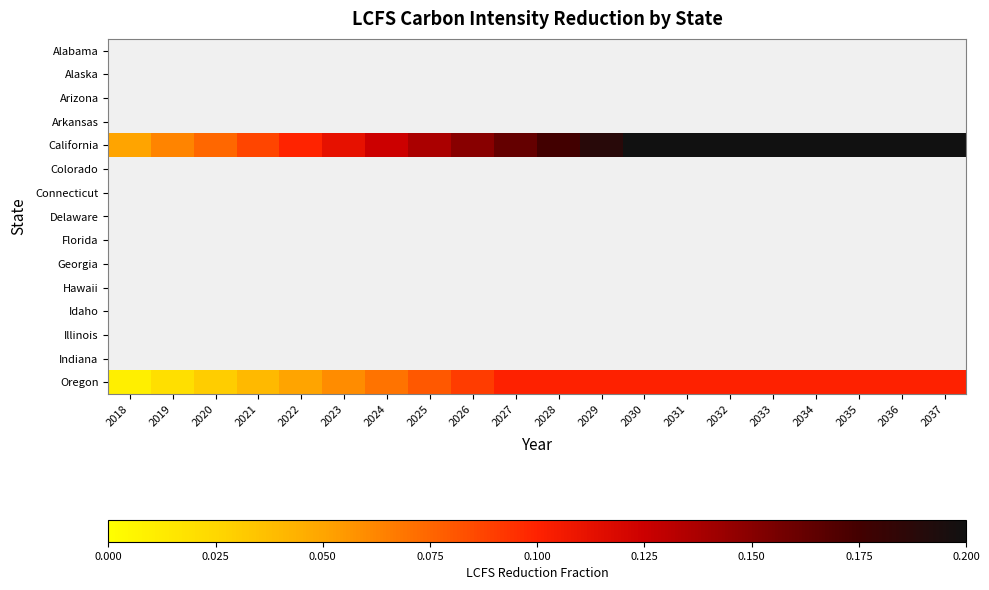

List the series in order of their peak value, lowest first.

Alabama, Alaska, Arizona, Arkansas, California, Colorado, Connecticut, Delaware, Florida, Georgia, Hawaii, Idaho, Illinois, Indiana, Oregon